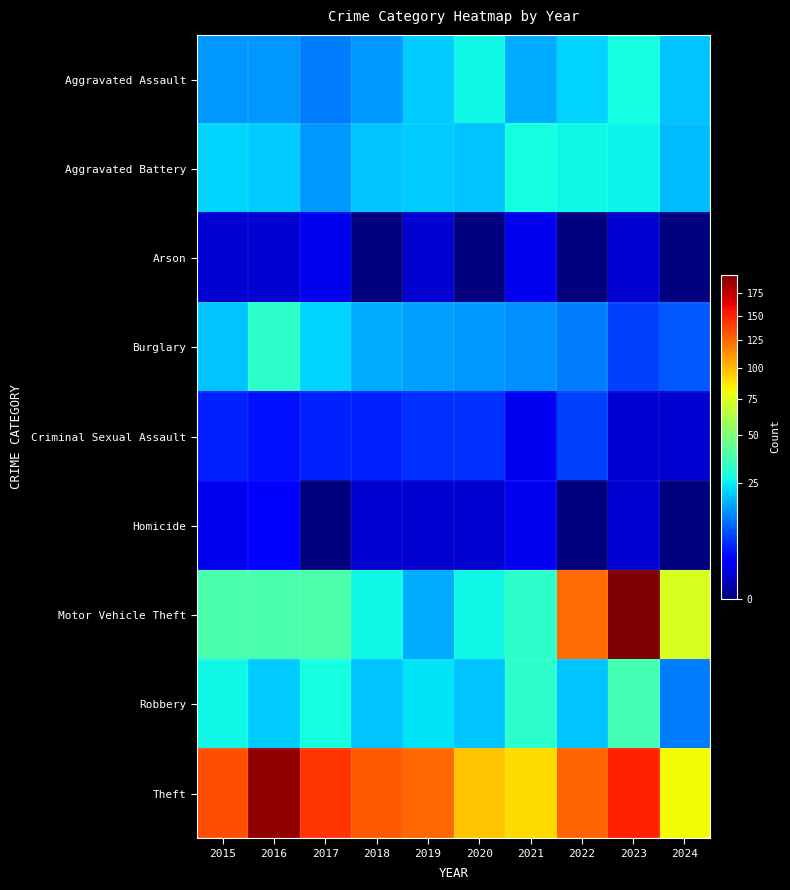

List the series in order of their peak value, lowest first.

Arson, Homicide, Criminal Sexual Assault, Aggravated Assault, Aggravated Battery, Burglary, Robbery, Theft, Motor Vehicle Theft